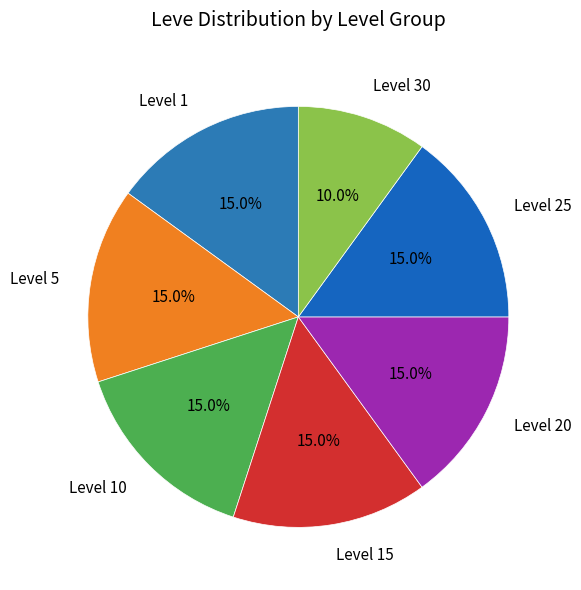

What is the smallest slice in the pie chart?

Level 30